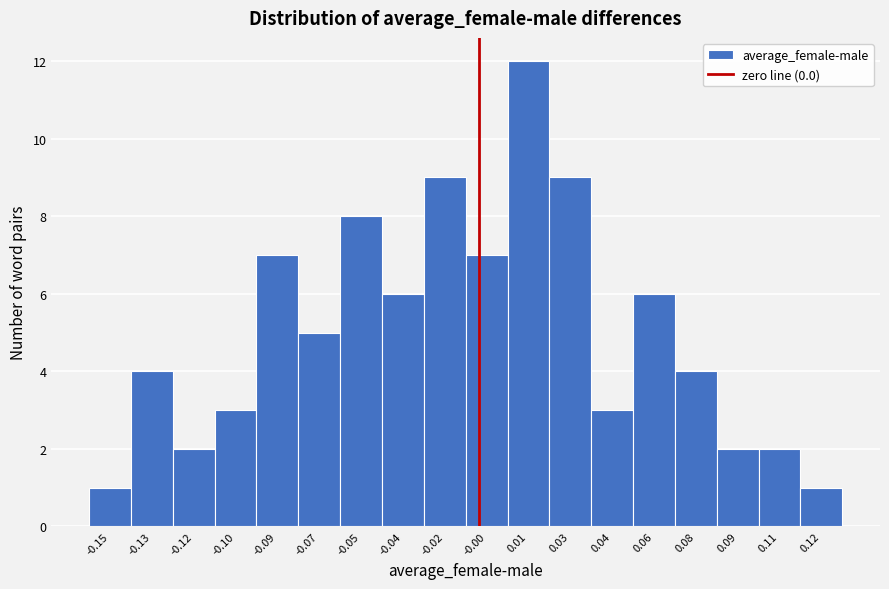

Reading right to left, extract all data points from this chart.

0.12=1	0.11=2	0.09=2	0.08=4	0.06=6	0.04=3	0.03=9	0.01=12	-0.00=7	-0.02=9	-0.04=6	-0.05=8	-0.07=5	-0.09=7	-0.10=3	-0.12=2	-0.13=4	-0.15=1